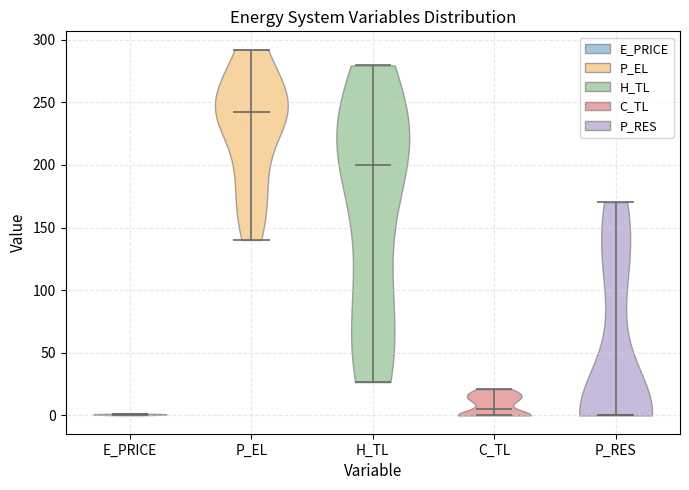

Reading left to right, read every violin against the y-axis: where its median line is, and the lowest and highest points it reaches. The values are not printed on the chart, so give them approximately, as read against the axis.

E_PRICE: median line 0, lowest point 0, highest point 0
P_EL: median line 240, lowest point 140, highest point 290
H_TL: median line 200, lowest point 25, highest point 280
C_TL: median line 5, lowest point 0, highest point 20
P_RES: median line 0, lowest point 0, highest point 170